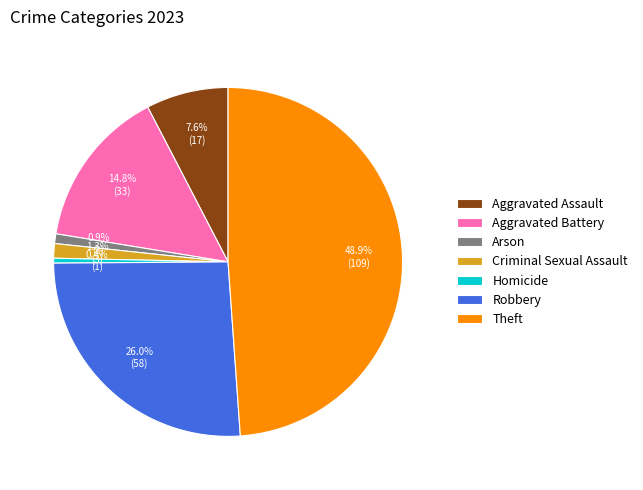

To the nearest percent, what percentage of the pie is Robbery?

26%